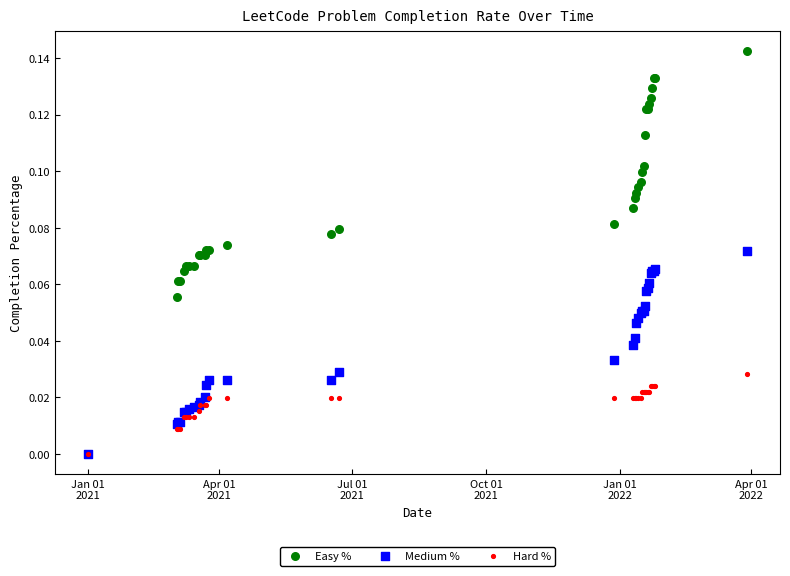

Which series contains the highest Y value?

Easy %